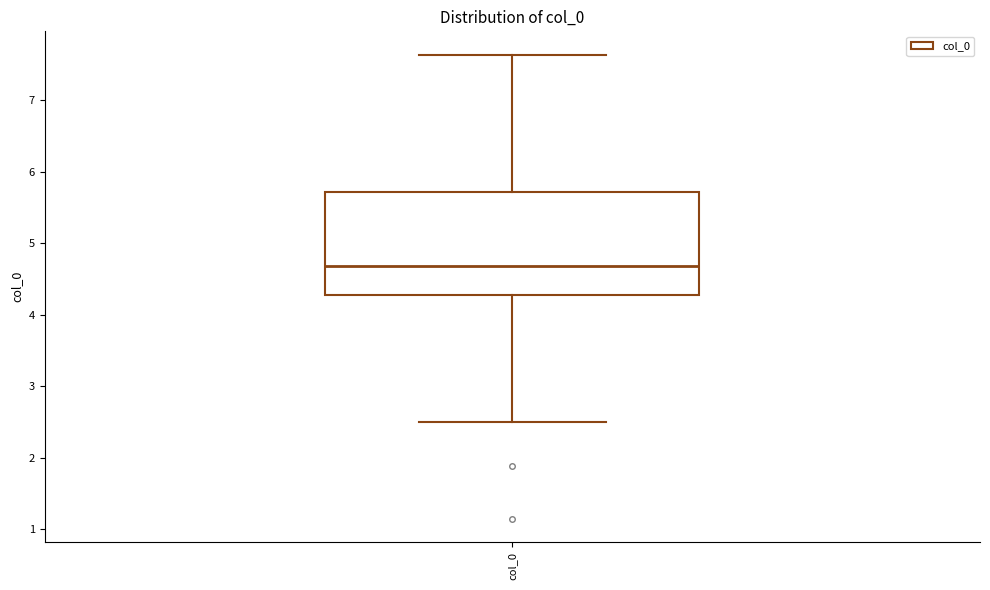

Transcribe this box plot: give where the median line is, the range the box spans, and where the two whiskers end, as read against the y-axis. The values are not printed on the chart, so give them approximately, as read against the axis.

median 4.7, box 4.3 to 5.7, whiskers 2.5 to 7.6